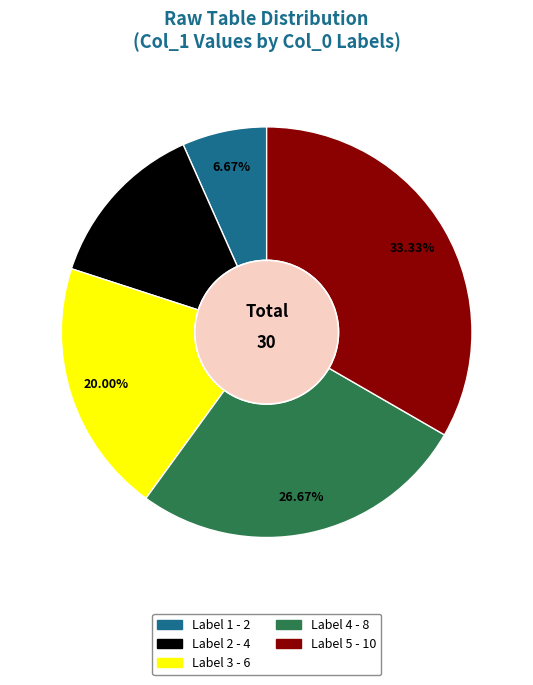

Does any single category account for the majority?

No